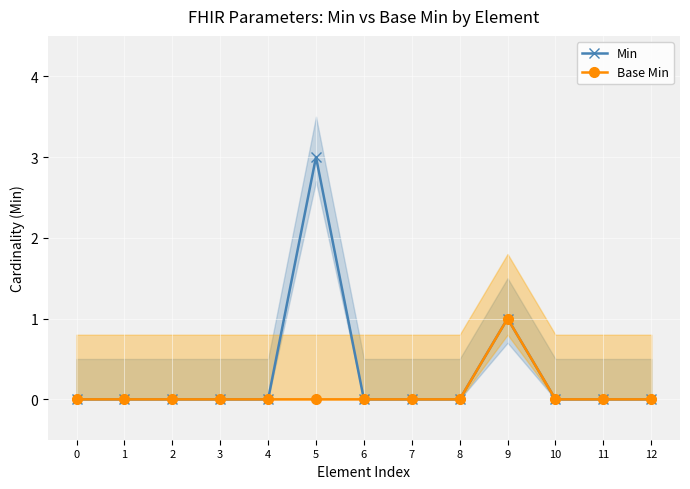

Which series has the largest range (max minus min)?

Min